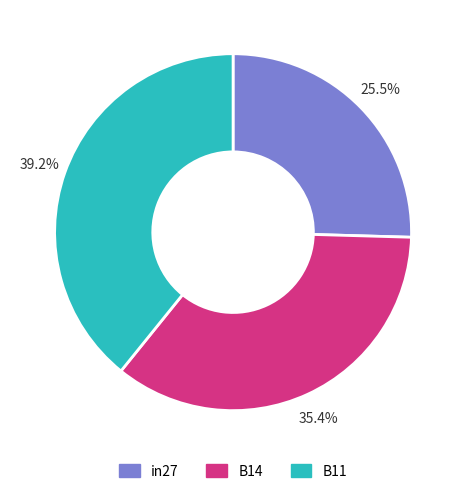

Combined, do in27 and B14 account for over 50%?

Yes